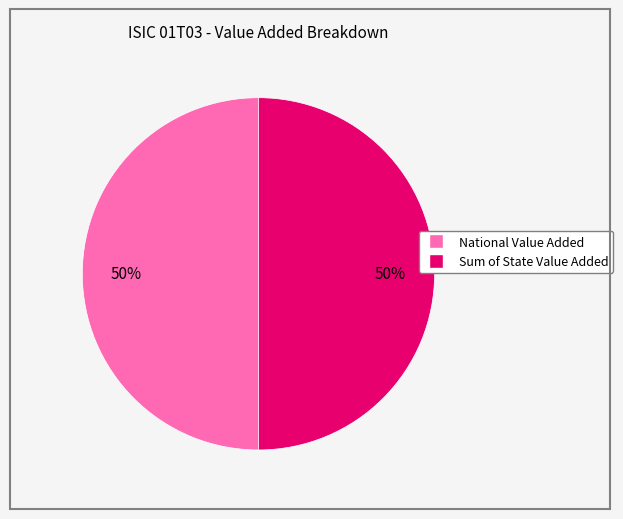

Is it true that Sum of State Value Added is 37% of the pie?

False